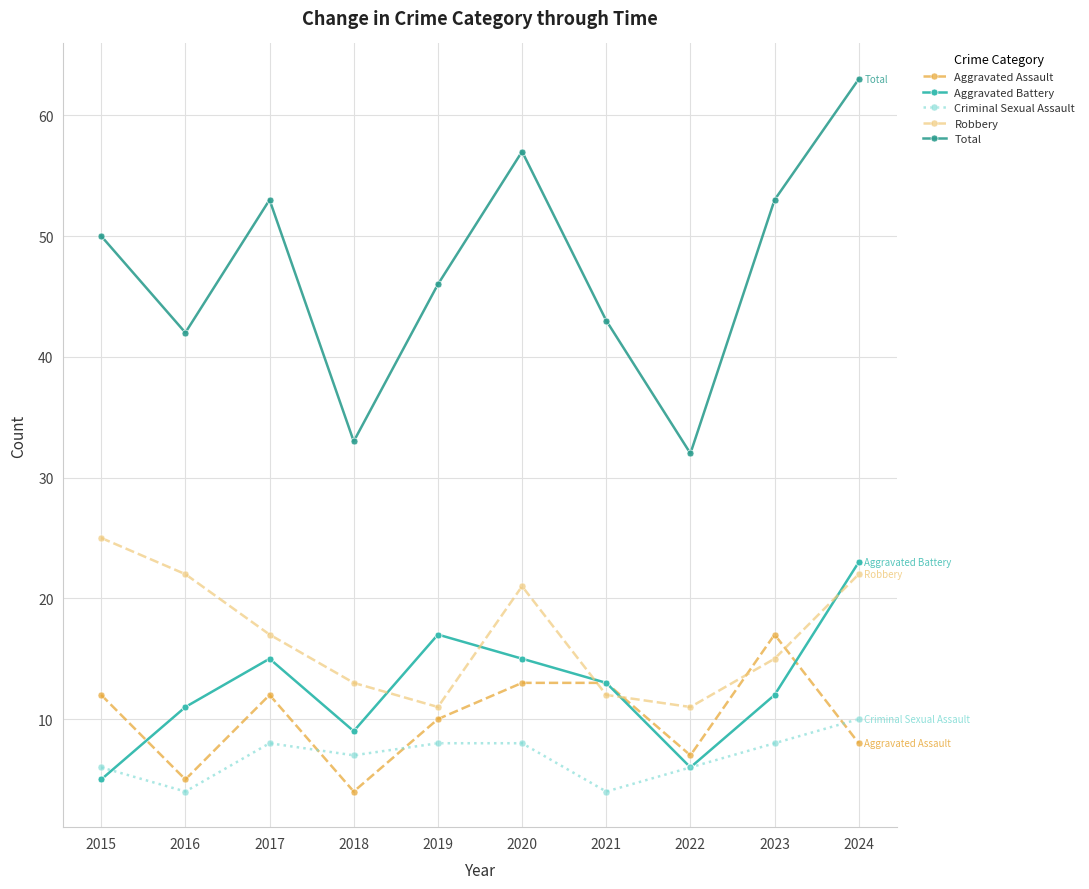

True or false: Robbery has more than 1 points higher than both neighbors.

False